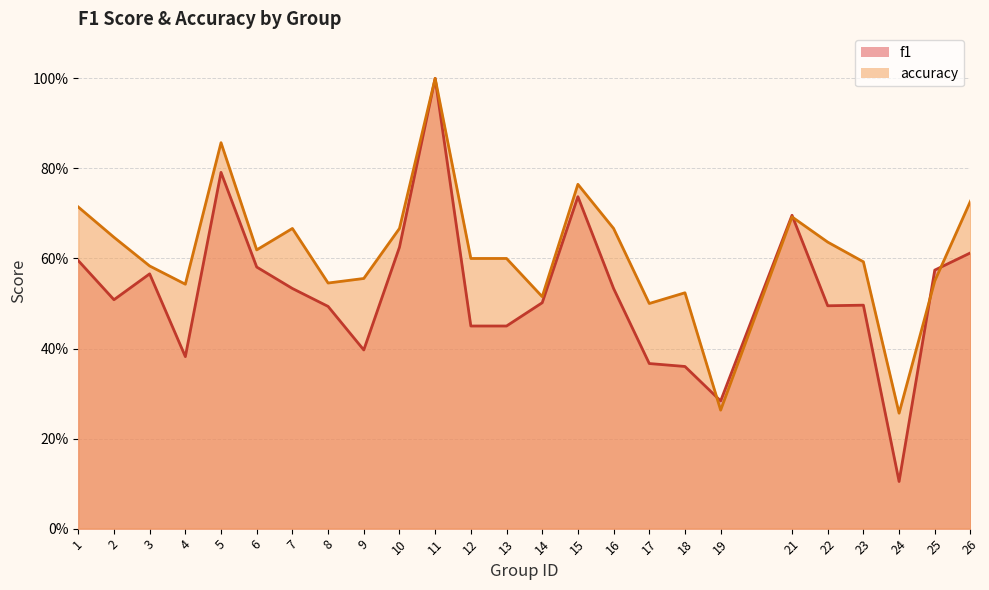

At how many categories does at least one series exceed 0?

25